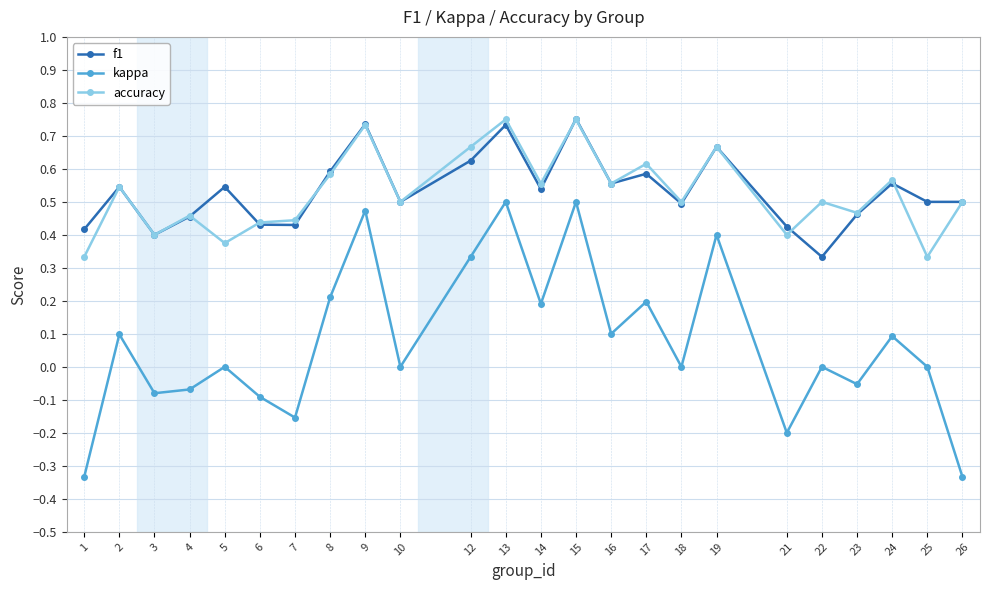

True or false: f1 and accuracy intersect in this chart.

True